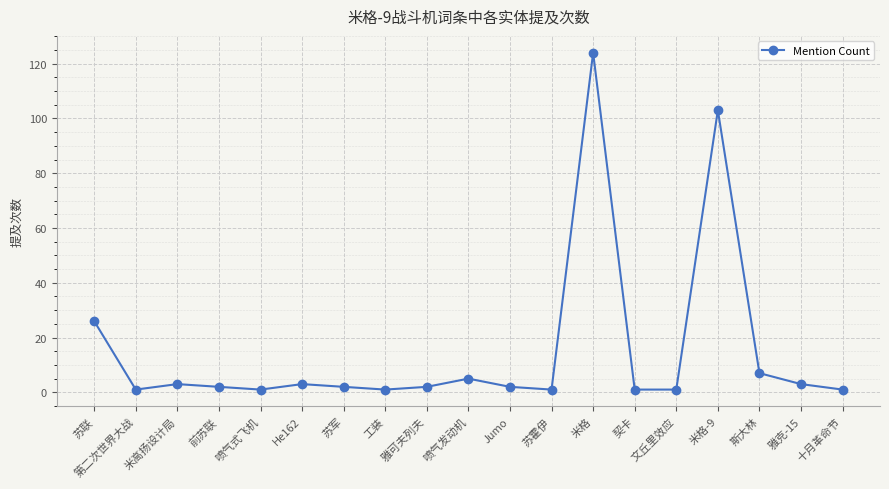

What is the difference between the maximum and minimum values?

123